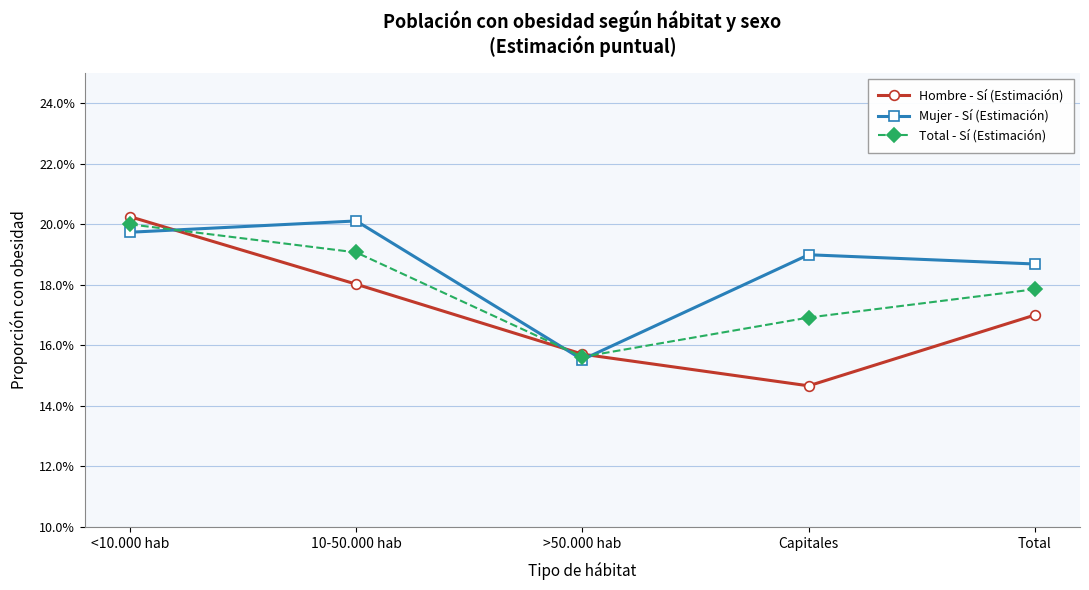

Does the chart have visible grid lines?

Yes